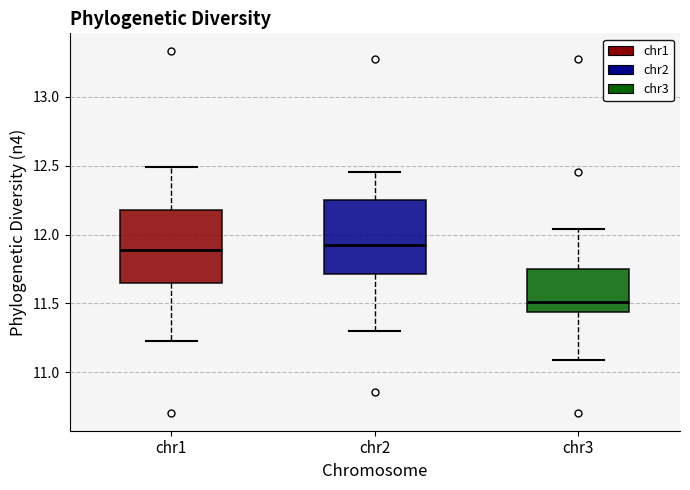

Which box's median line is the lowest?

chr3